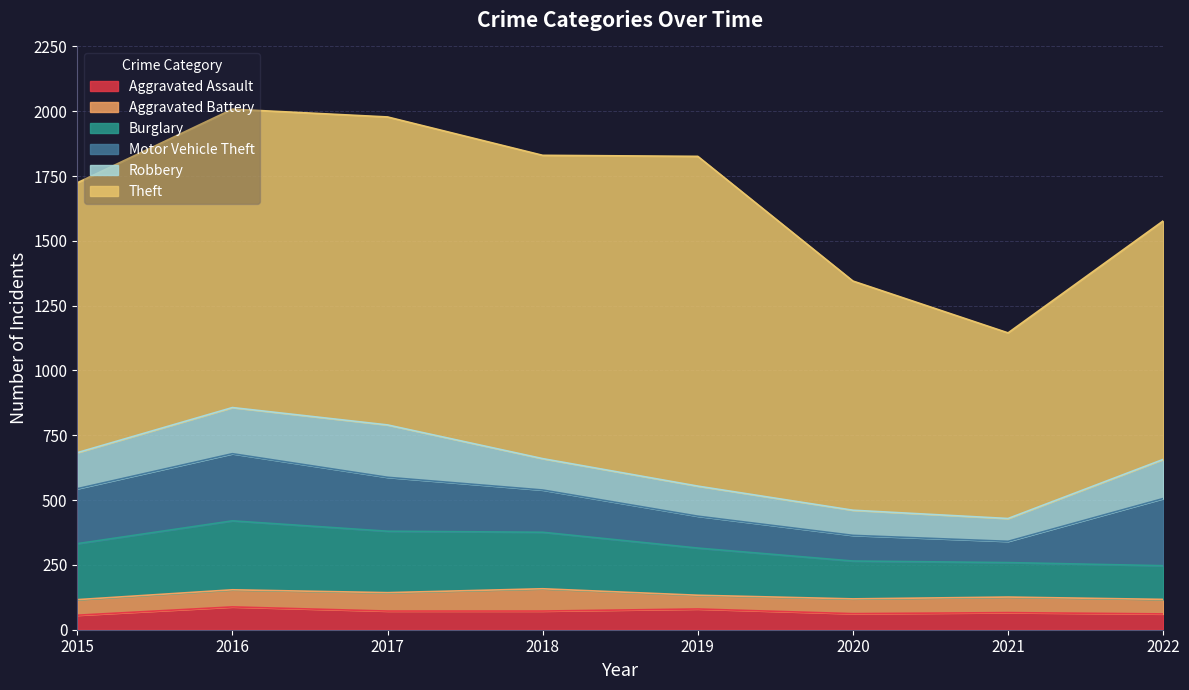

What is the difference between the highest and lowest values at 2021?

656